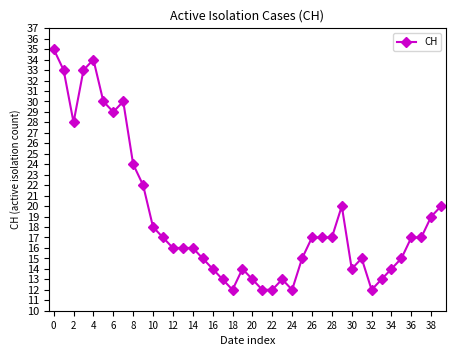

How many distinct data groups are displayed?

1